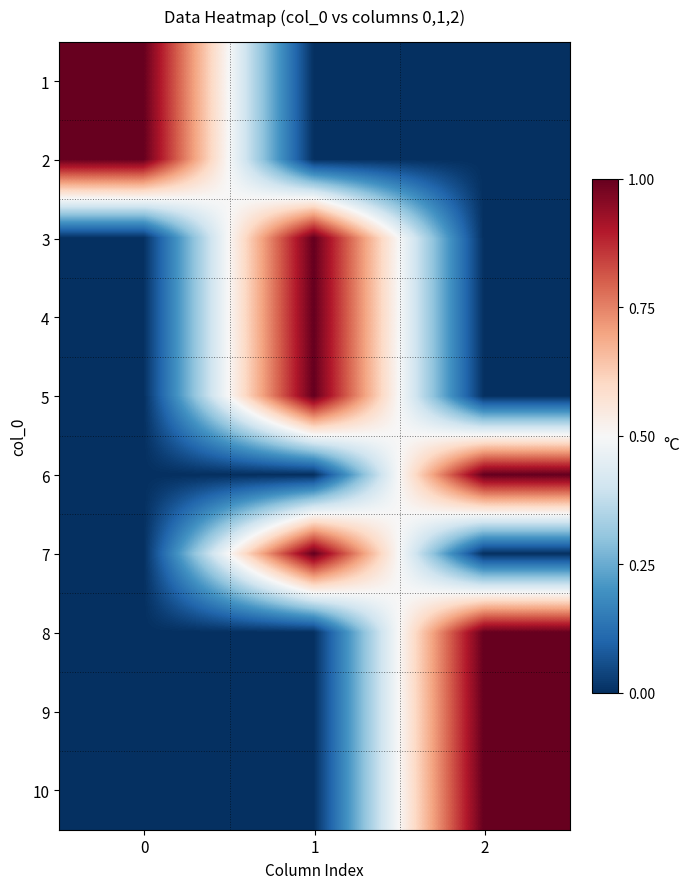

At which category is the sum across all series the highest?

1